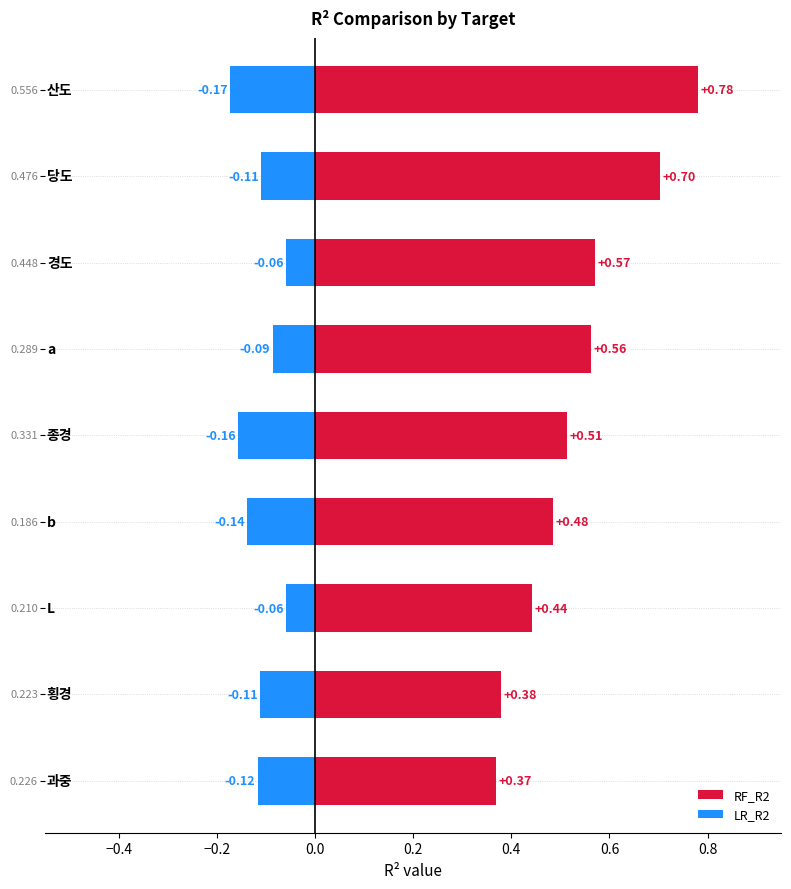

Reading right to left, transcribe all the data shown in this chart.

RF_R2: 1.0=0.4	0.8=0.4	0.6=0.4	0.4=0.5	0.2=0.5	0.0=0.6	−0.2=0.6	−0.4=0.7	−0.6=0.8
LR_R2: 1.0=-0.1	0.8=-0.1	0.6=-0.1	0.4=-0.1	0.2=-0.2	0.0=-0.1	−0.2=-0.1	−0.4=-0.1	−0.6=-0.2